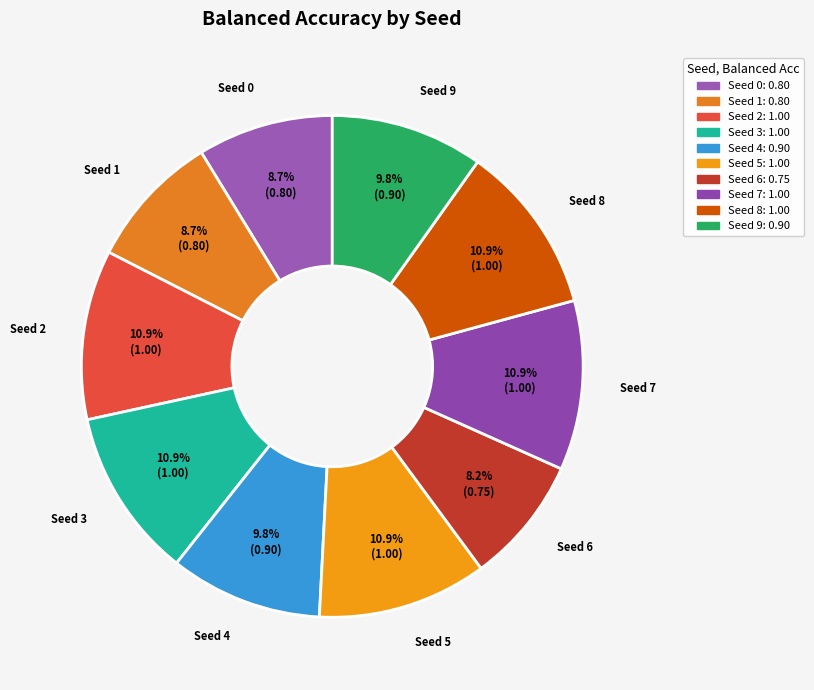

To the nearest percent, what portion does Seed 5 represent?

11%